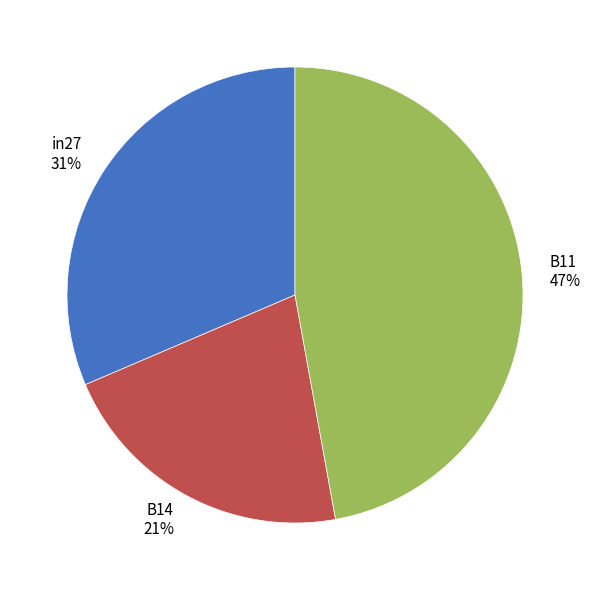

Which has a higher value, B11 or in27?

B11